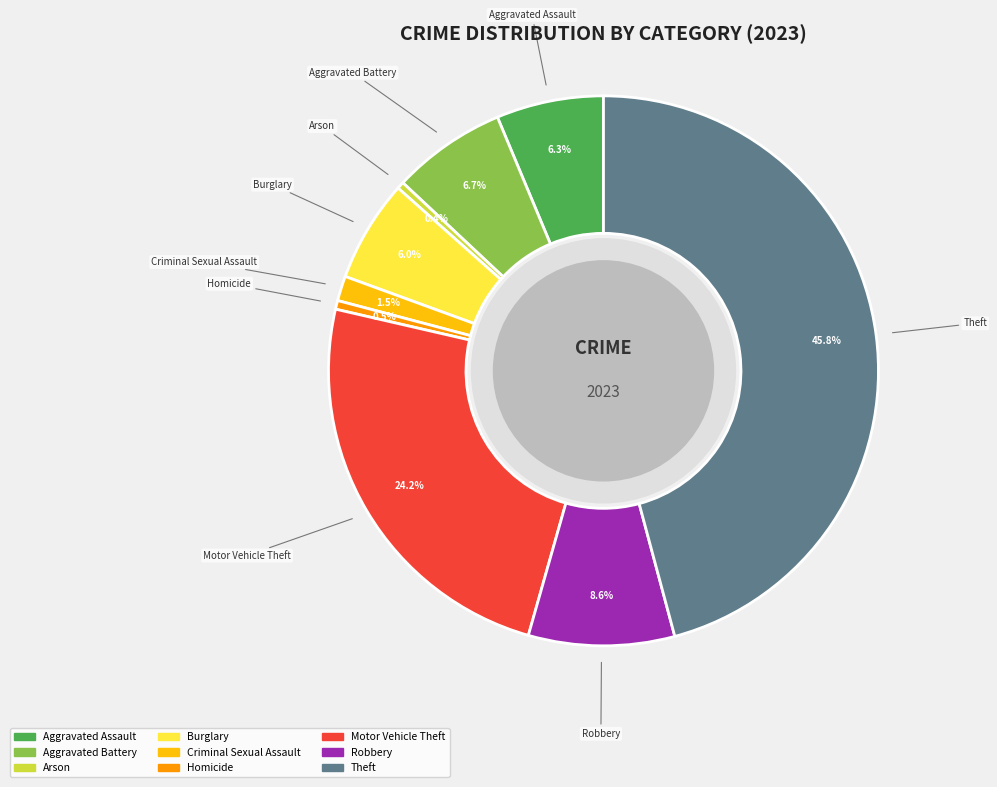

Which slice is the largest?

Theft